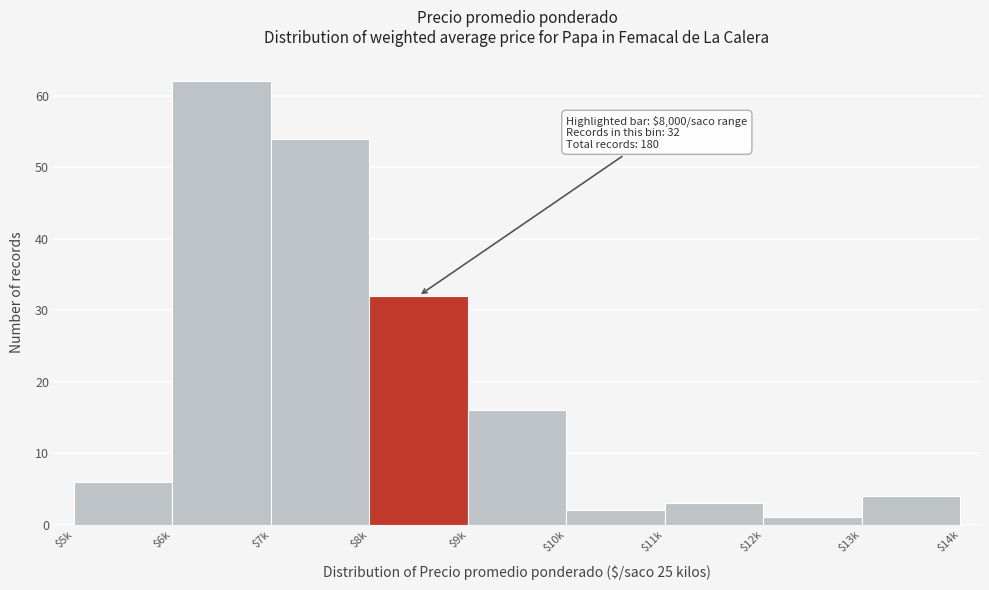

Reading left to right, transcribe all the data shown in this chart.

6	62	54	32	16	2	3	1	4